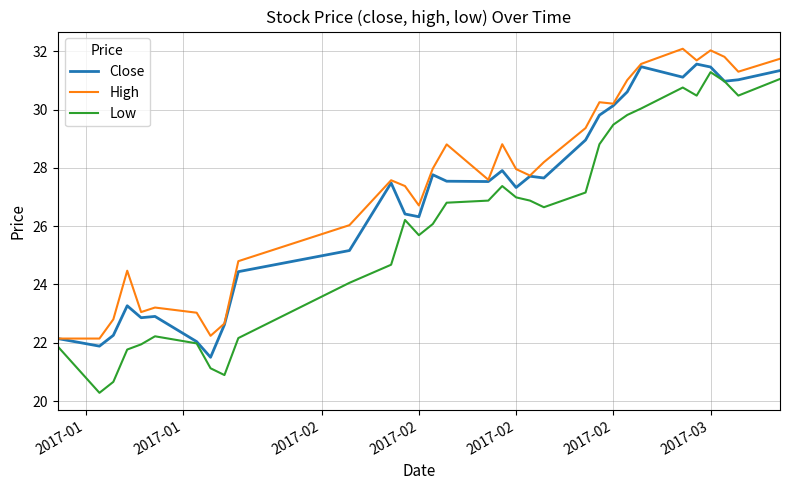

True or false: High and Low cross at least once.

False